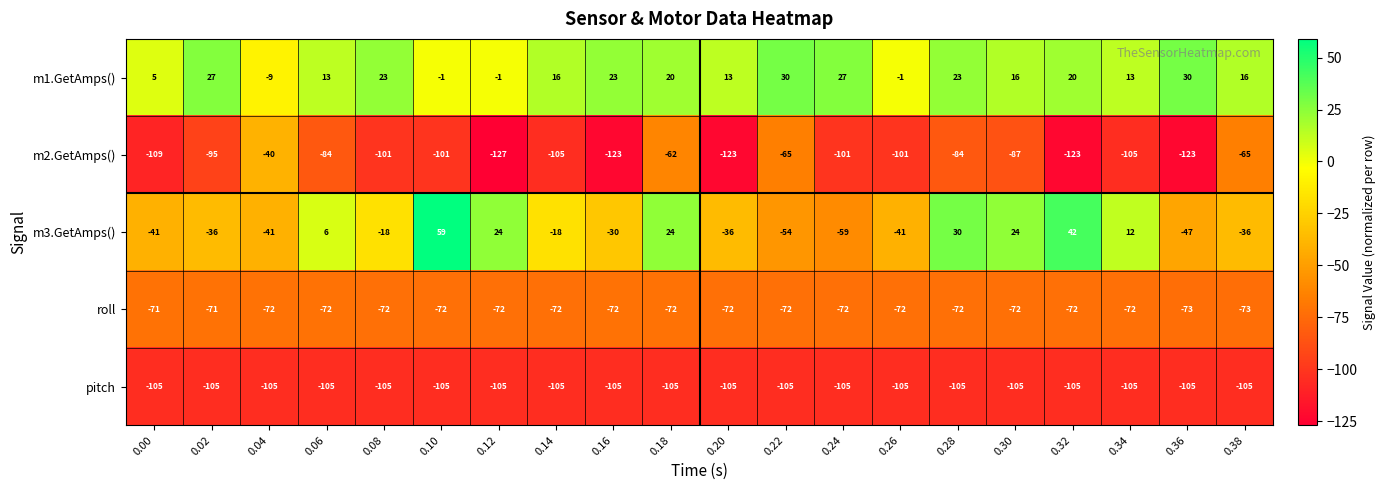

Which series has the widest spread of values?

m3.GetAmps()